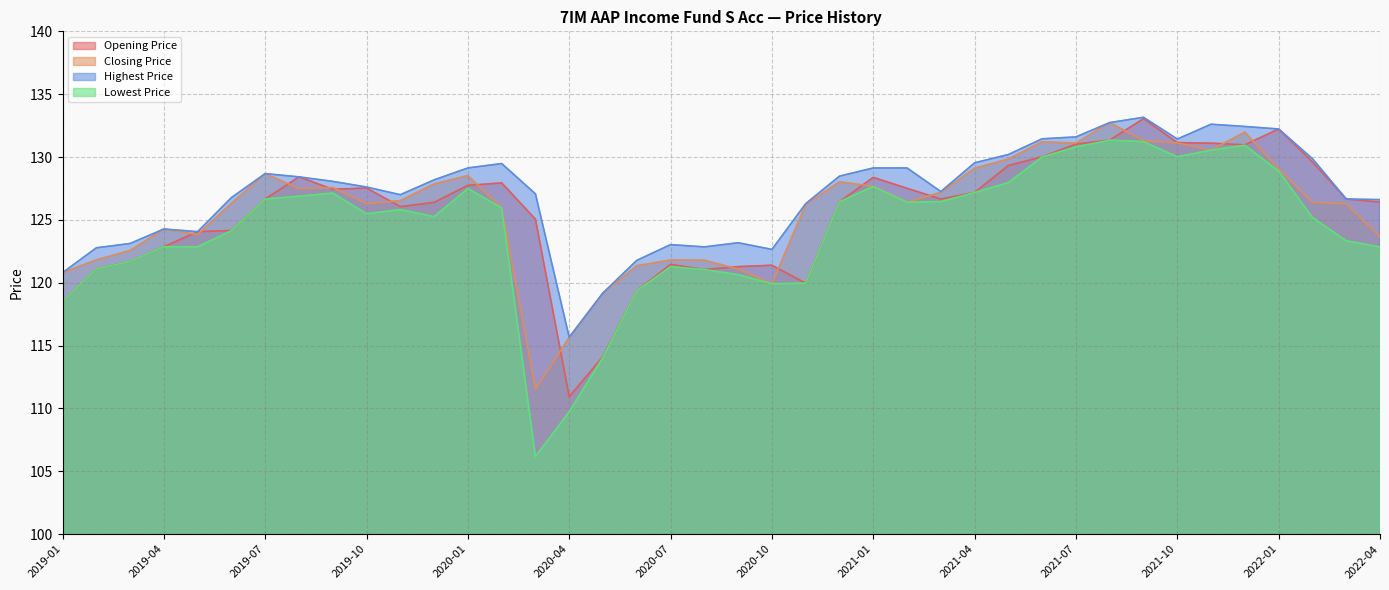

Is it true that Opening Price equals 126.7 at 2019-07?

True